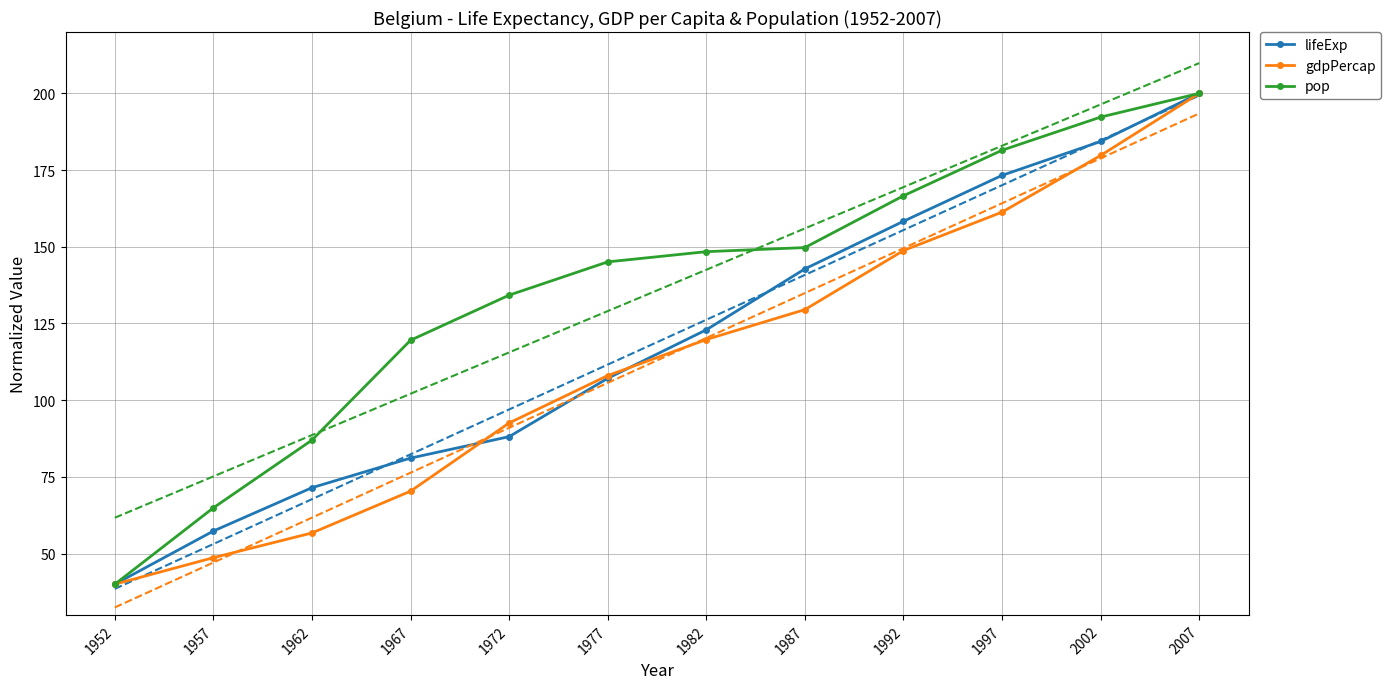

True or false: pop and gdpPercap intersect in this chart.

False